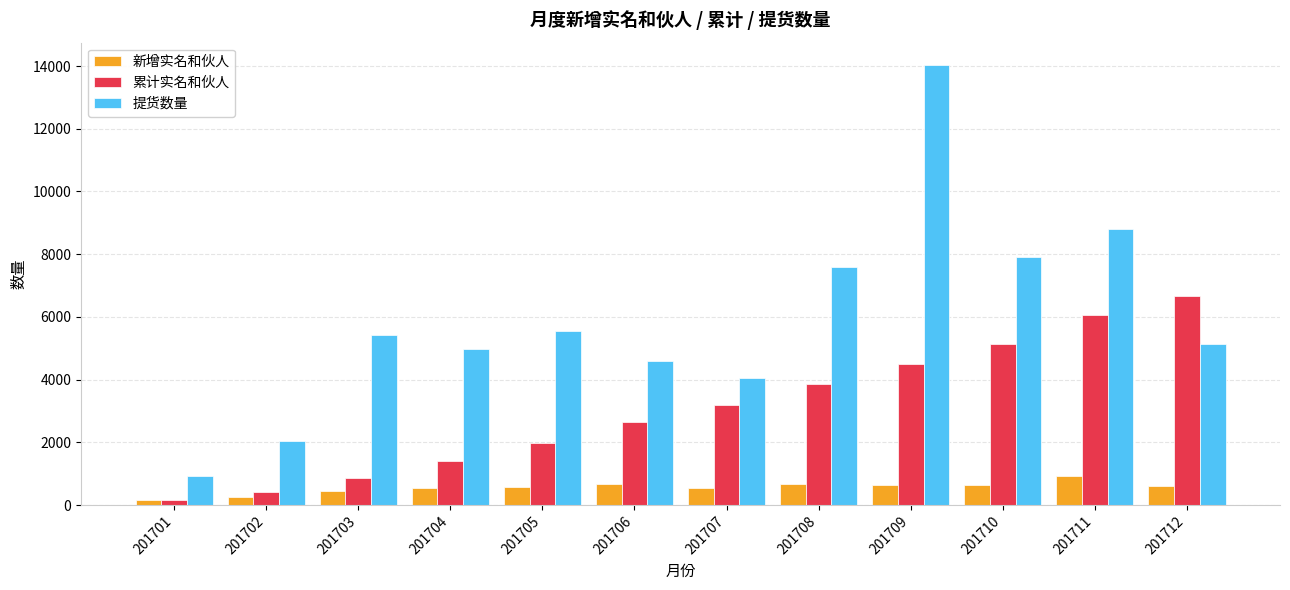

Is the value of 新增实名和伙人 at 201705 greater than the value of 累计实名和伙人 at 201707?

No